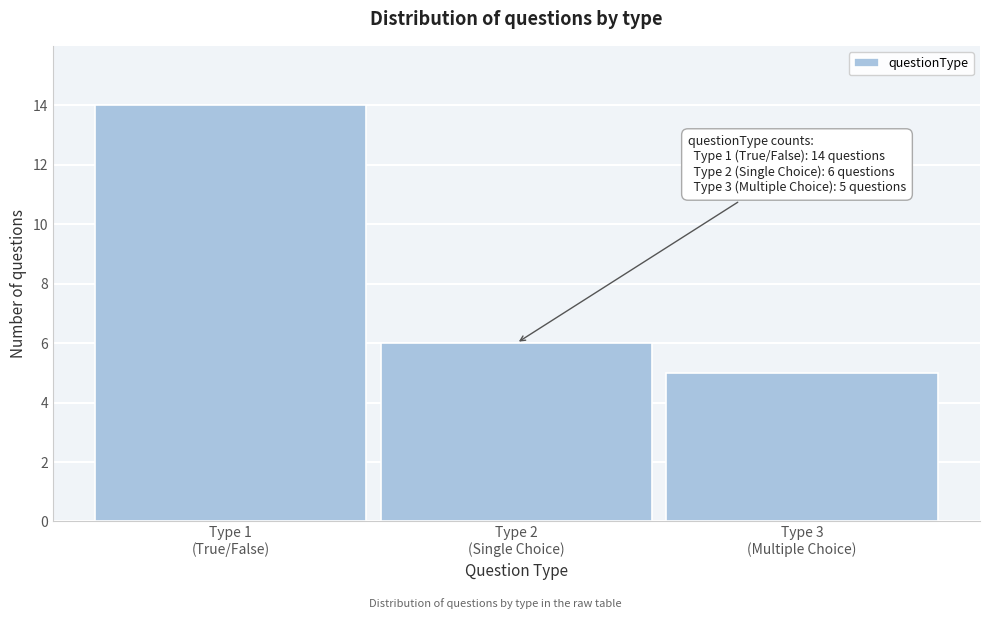

Reading right to left, transcribe all the data shown in this chart.

5	6	14